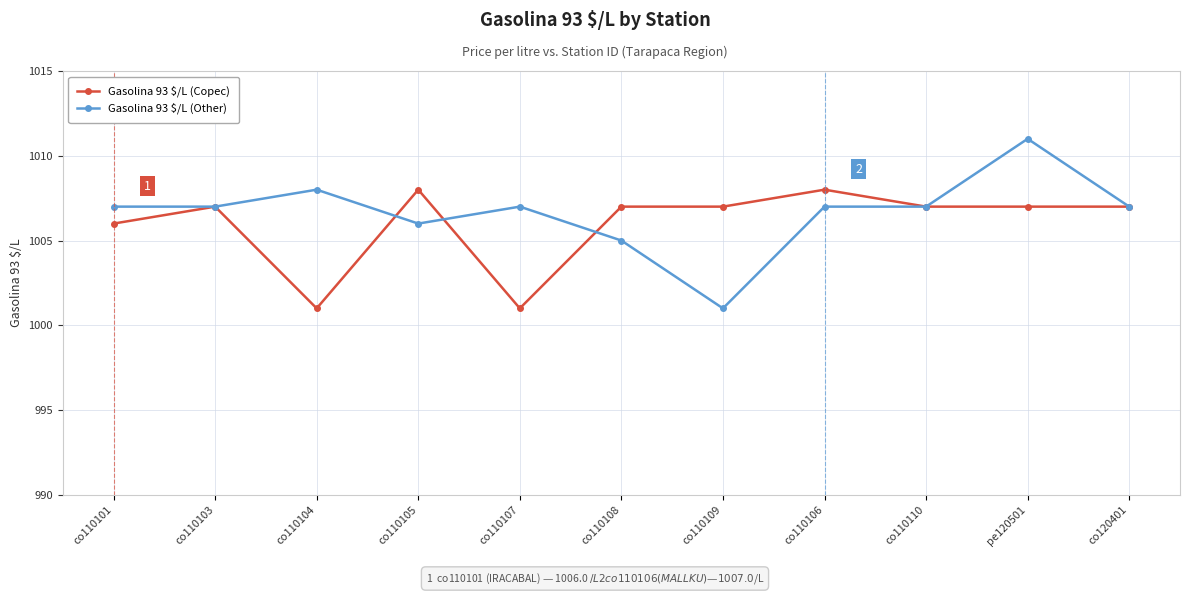

At which category does Gasolina 93 $/L (Copec) reach its first local peak?

co110103